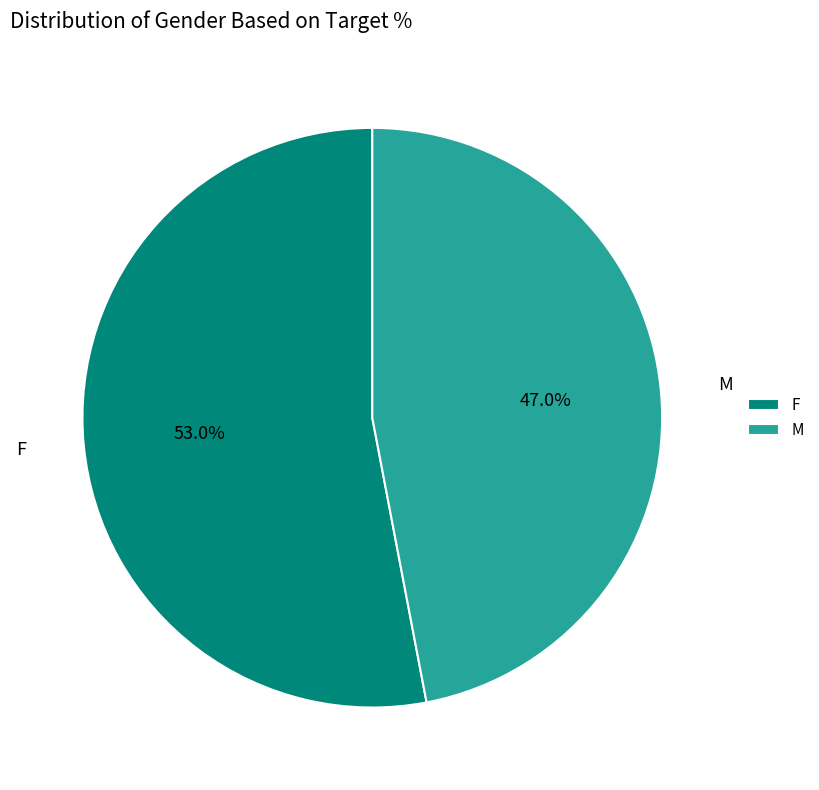

The F slice represents 53% of the pie. True or false?

True